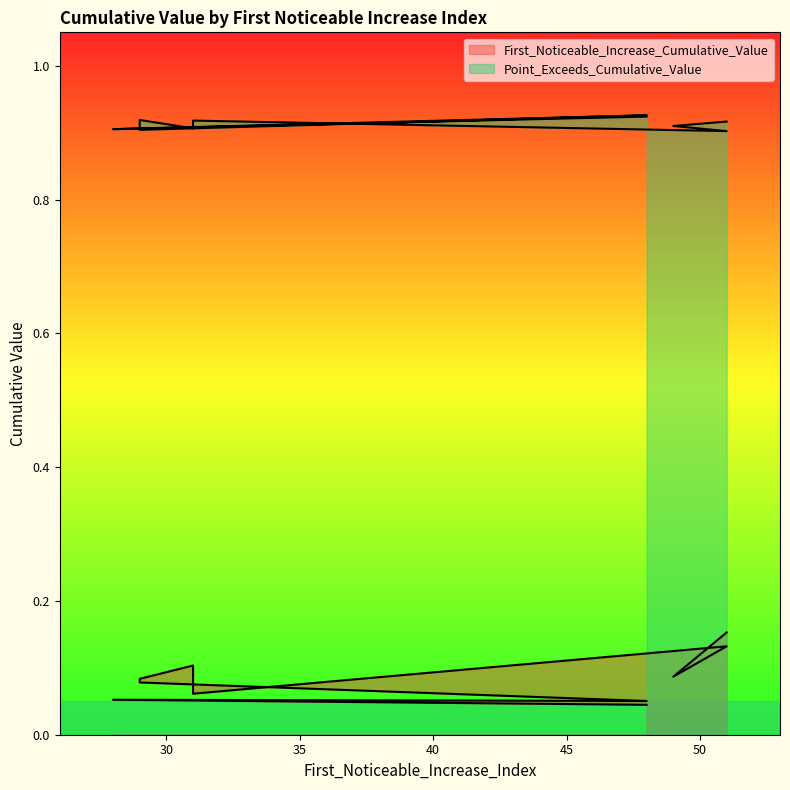

True or false: Point_Exceeds_Cumulative_Value and First_Noticeable_Increase_Cumulative_Value intersect in this chart.

False